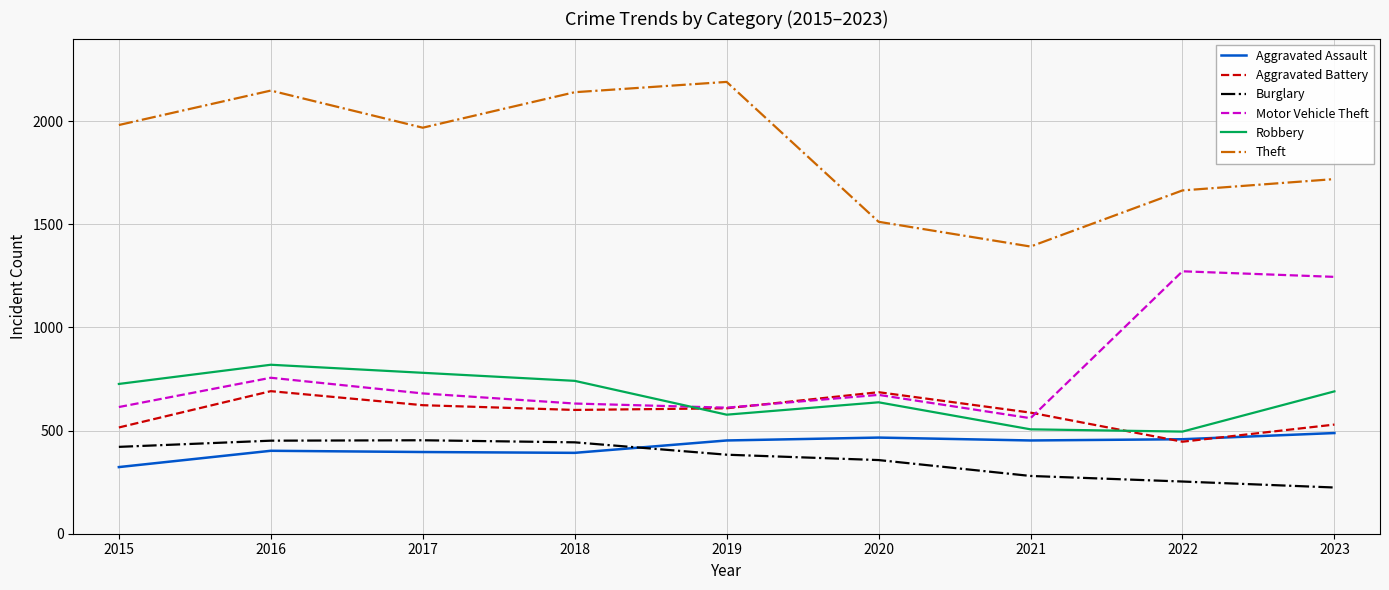

Is it true that Aggravated Assault equals 91 at 2015?

False